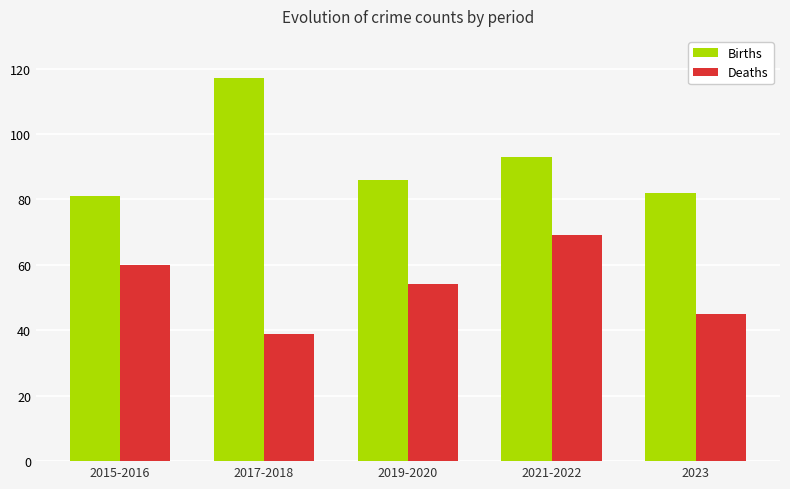

The value of Deaths at 2015-2016 is 60. True or false?

True